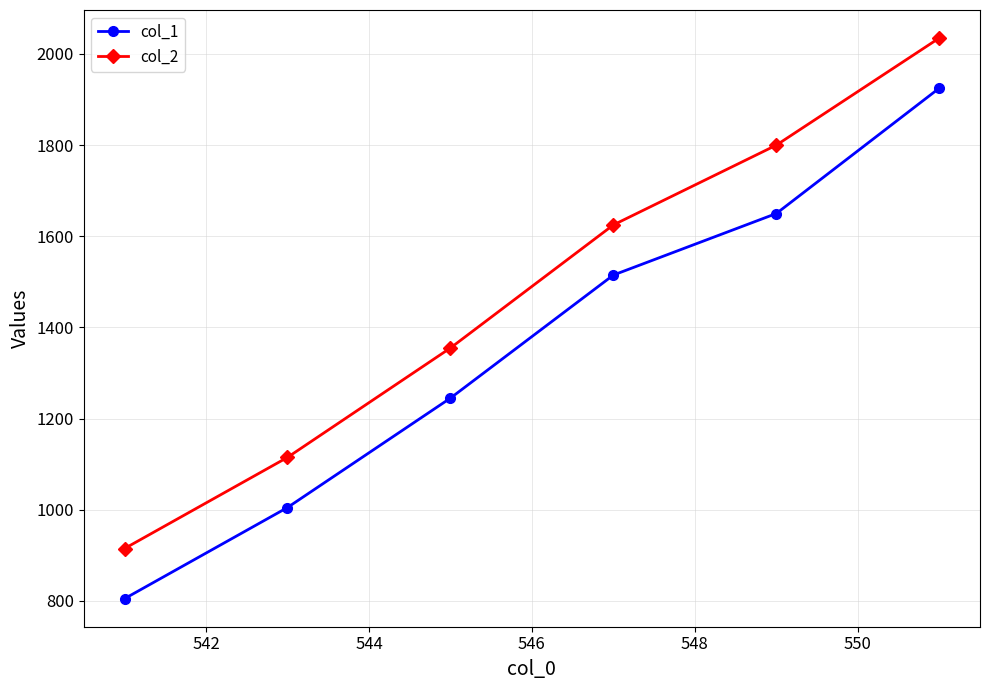

Which series has the largest total across all categories?

col_2